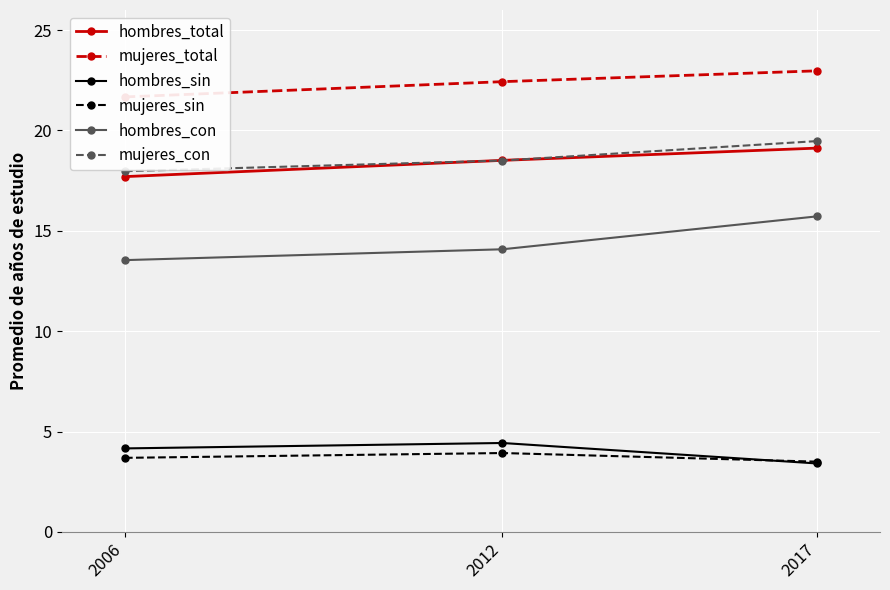

Is the value of mujeres_con at 2012 greater than the value of hombres_sin at 2017?

Yes